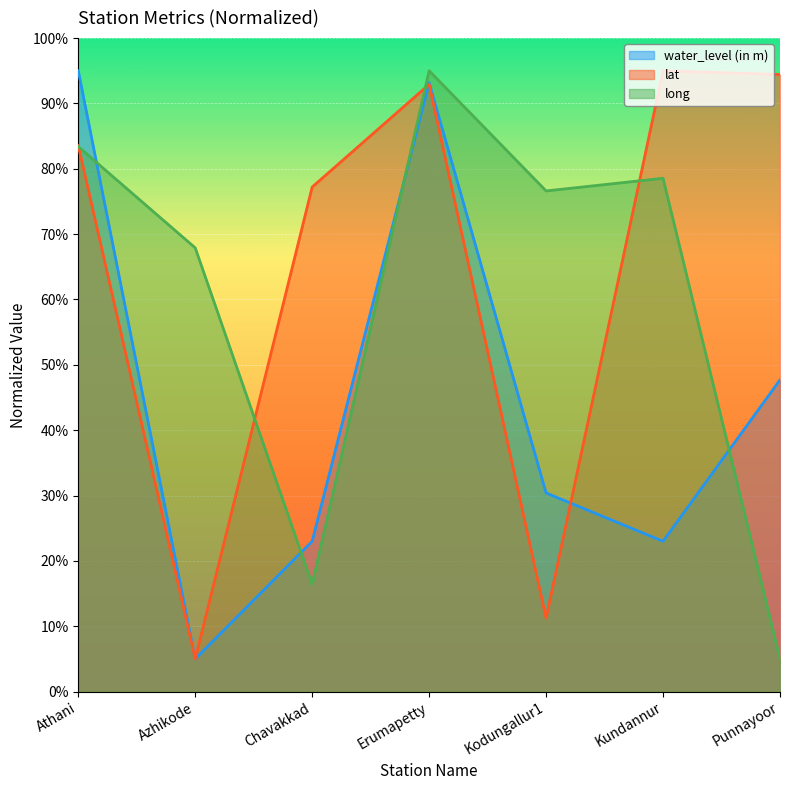

What is the spread (max minus min) of values at Chavakkad?

60.8